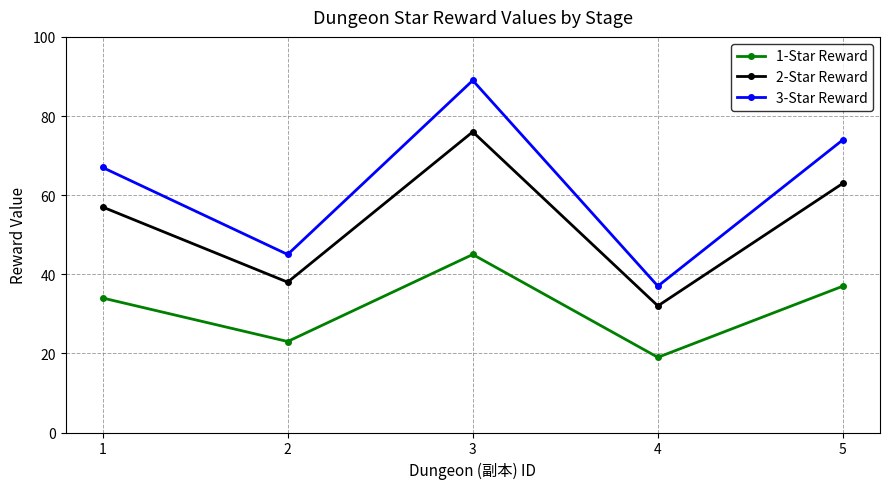

At which category does the chart reach its peak across all series?

3